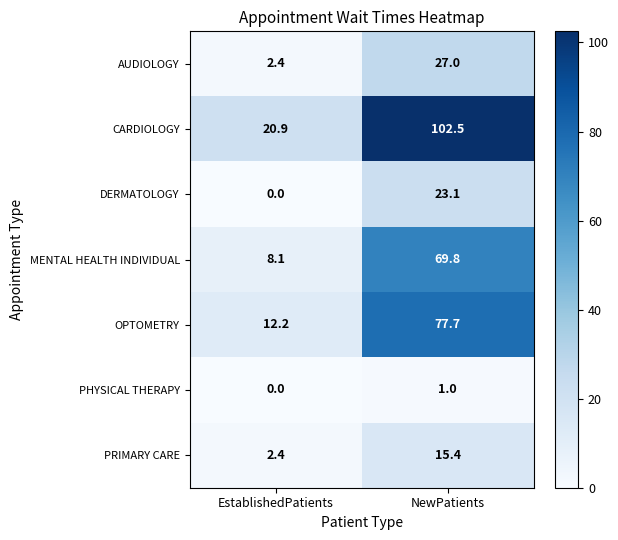

The value of PHYSICAL THERAPY at EstablishedPatients is 0.0. True or false?

True